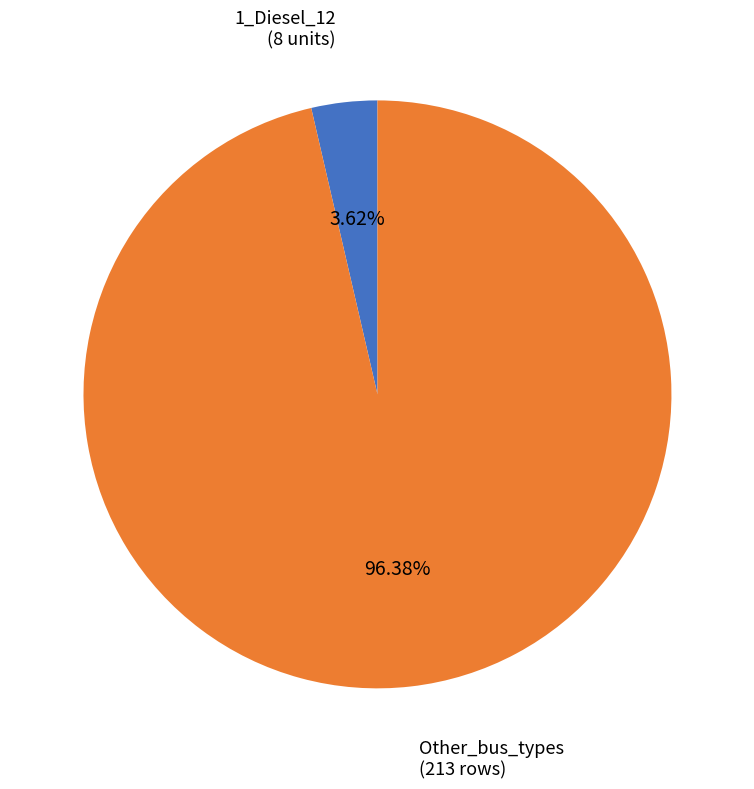

Is there a majority slice in this chart?

Yes